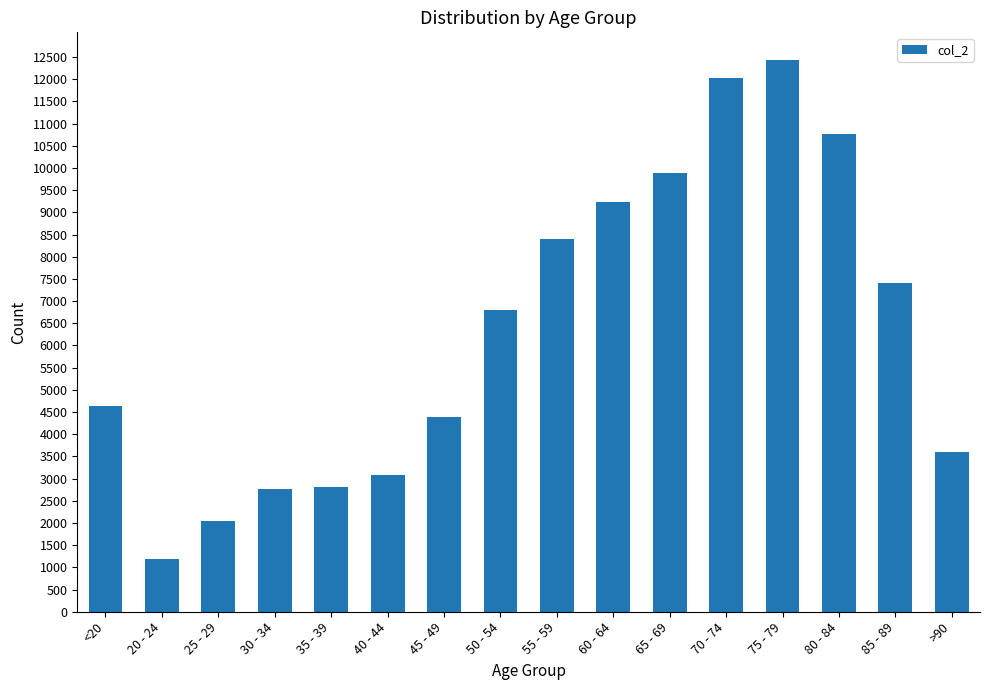

Between 75 - 79 and 85 - 89, which is larger?

75 - 79